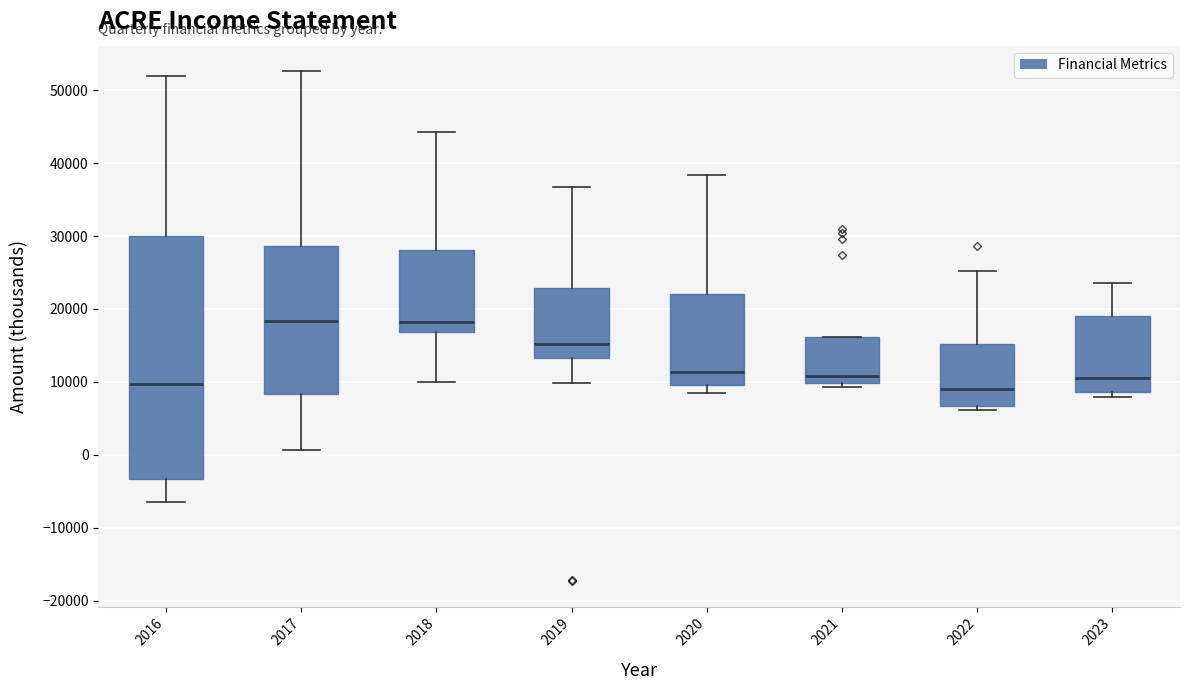

Where is the upper edge of the box at x = 2016 on the y-axis? The values are not printed on the chart, so give them approximately, as read against the axis.

30000